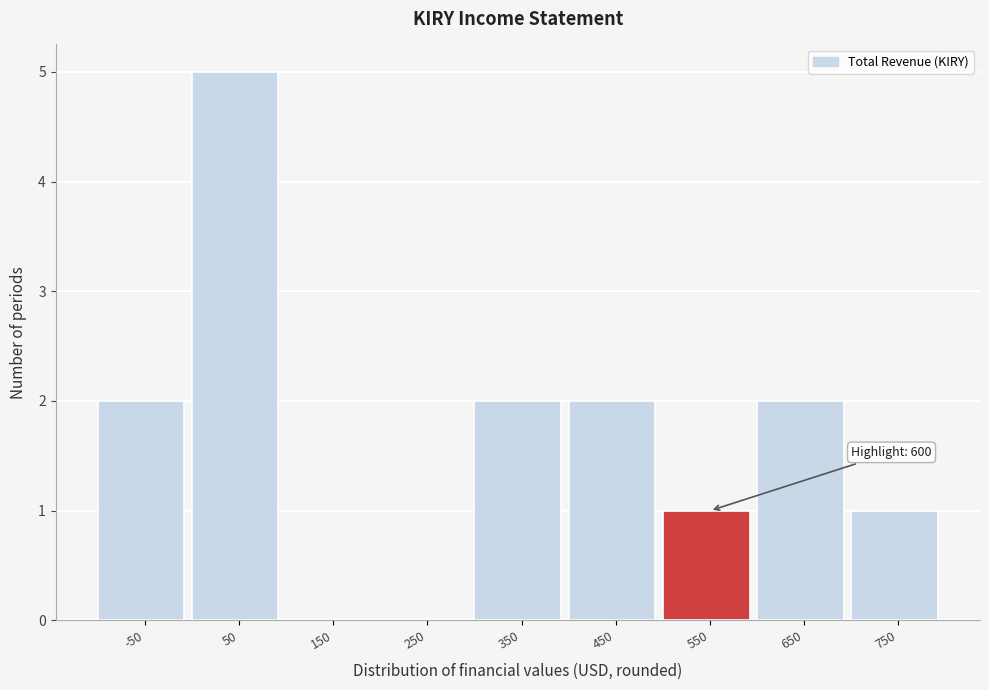

Reading left to right, list all the values displayed in this chart.

-50=2	50=5	150=0	250=0	350=2	450=2	550=1	650=2	750=1